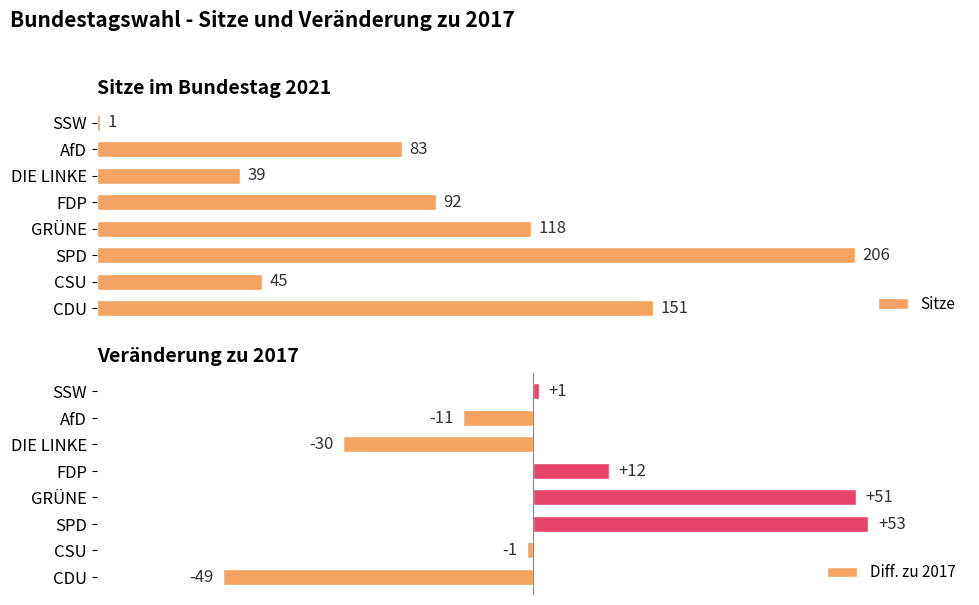

Count the number of data series in this chart.

2